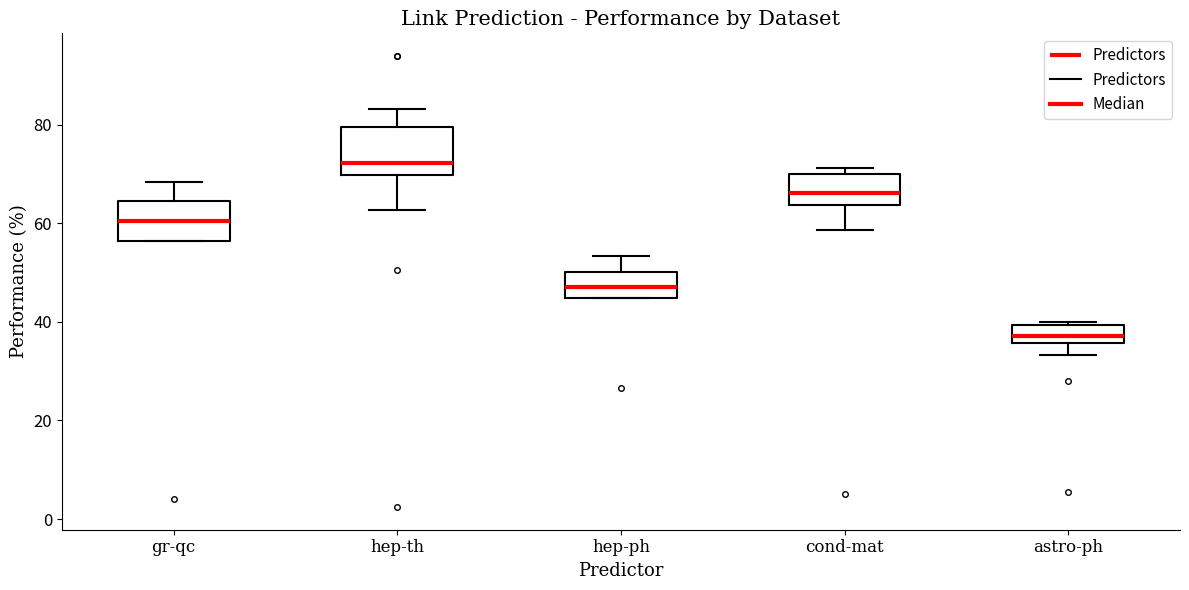

Which box has the lowest median line?

astro-ph